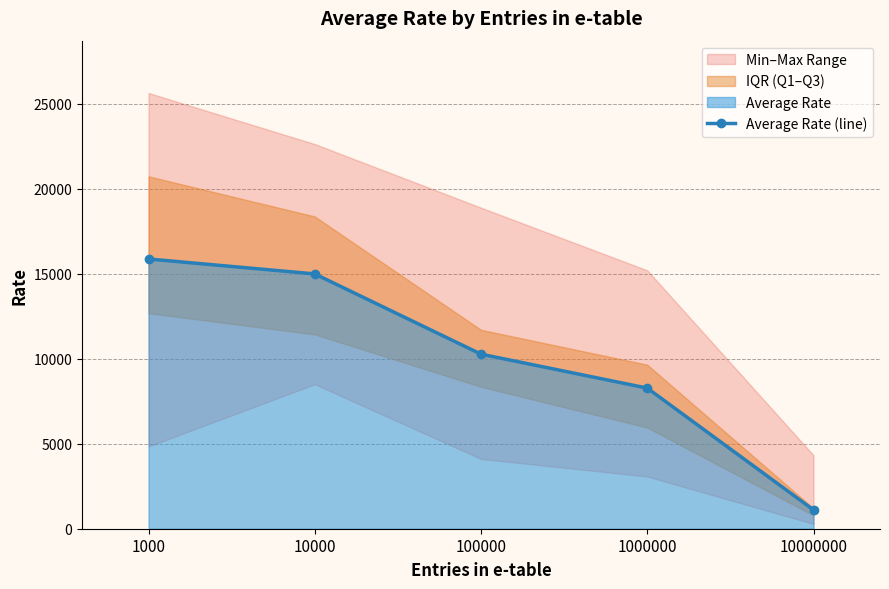

List the labels in order of value, smallest first.

10000000, 1000000, 100000, 10000, 1000